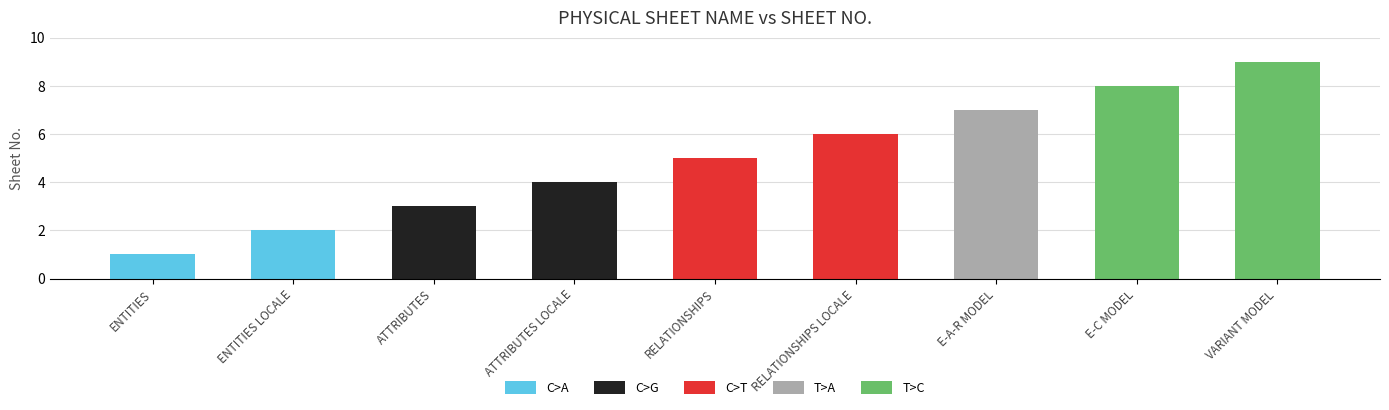

What is the sum of the values at E-C MODEL and E-A-R MODEL?

15